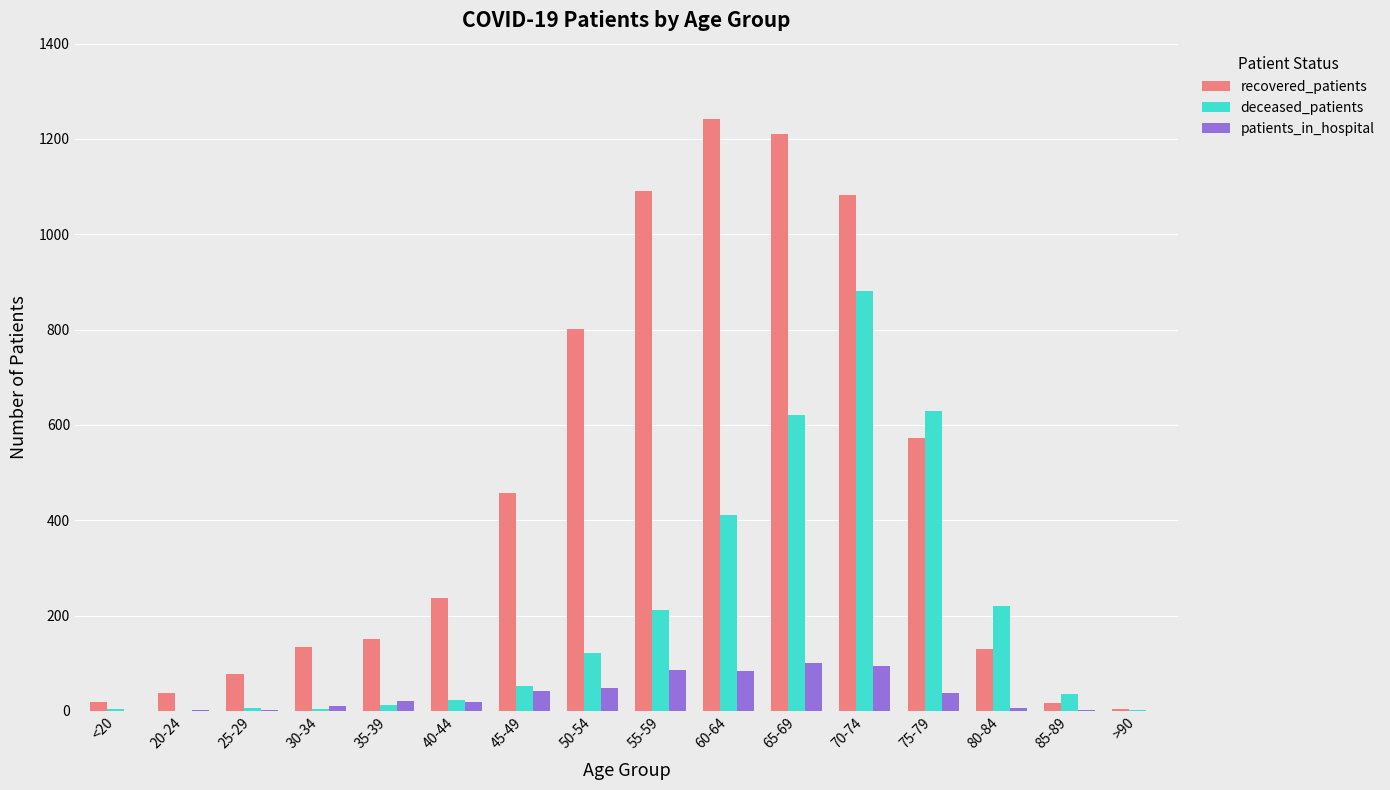

Does the chart contain stacked bars?

No